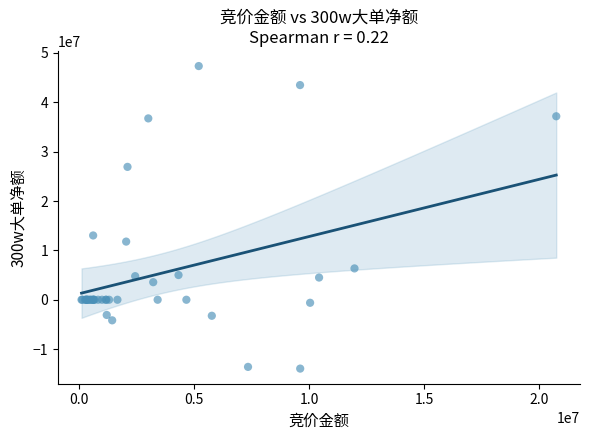

What Y value in the scatter plot is closest to 16693450?

13021302